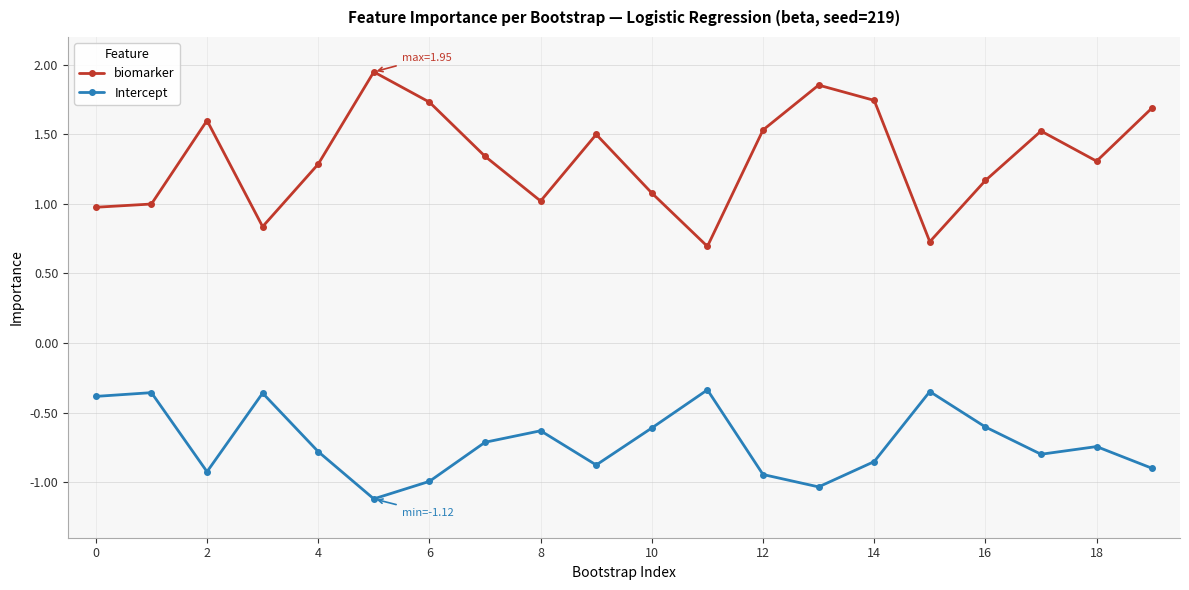

What is the difference between the second highest and minimum values in the biomarker series?

1.2